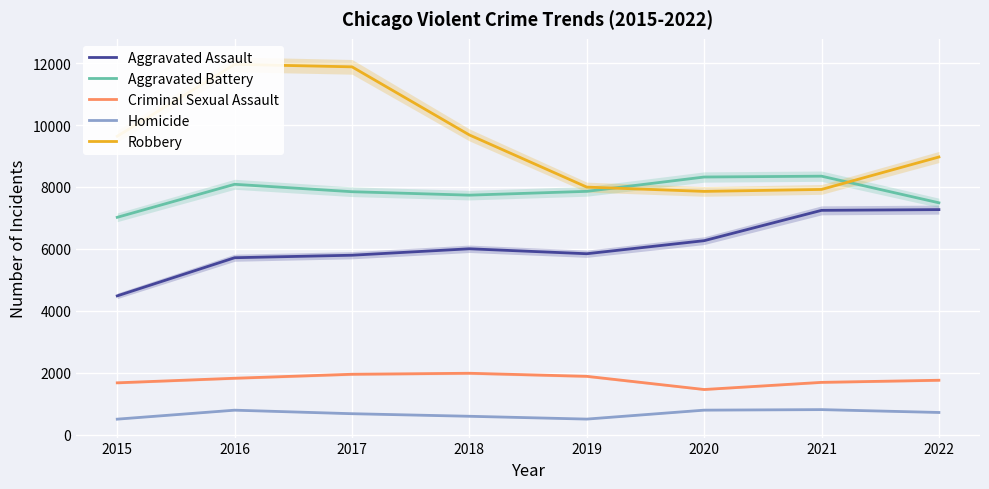

What is the sum of the Criminal Sexual Assault values at 2018 and 2021?

3664